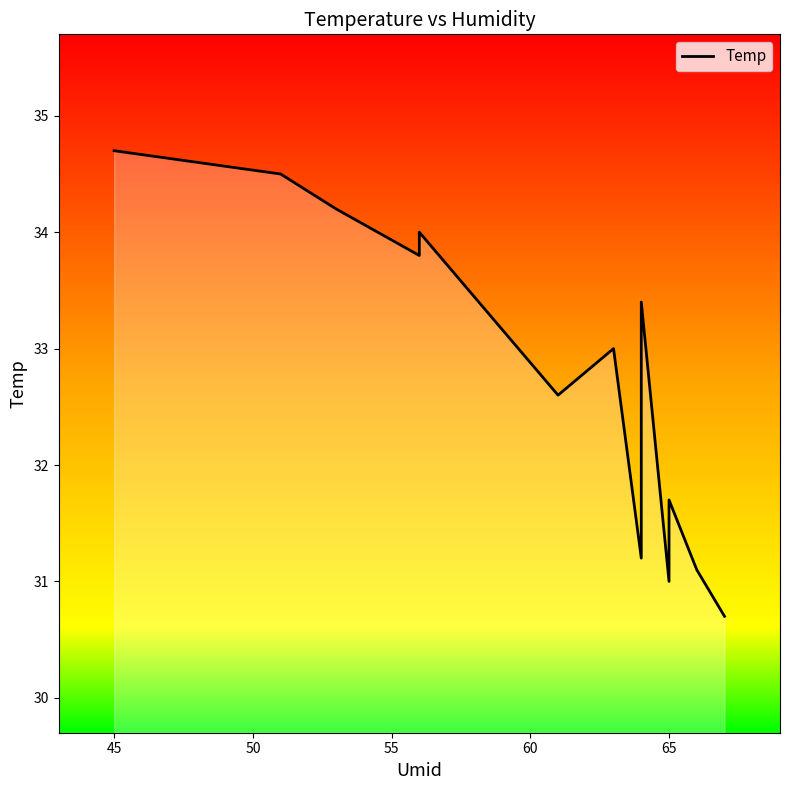

How many categories are shown in the chart?

14